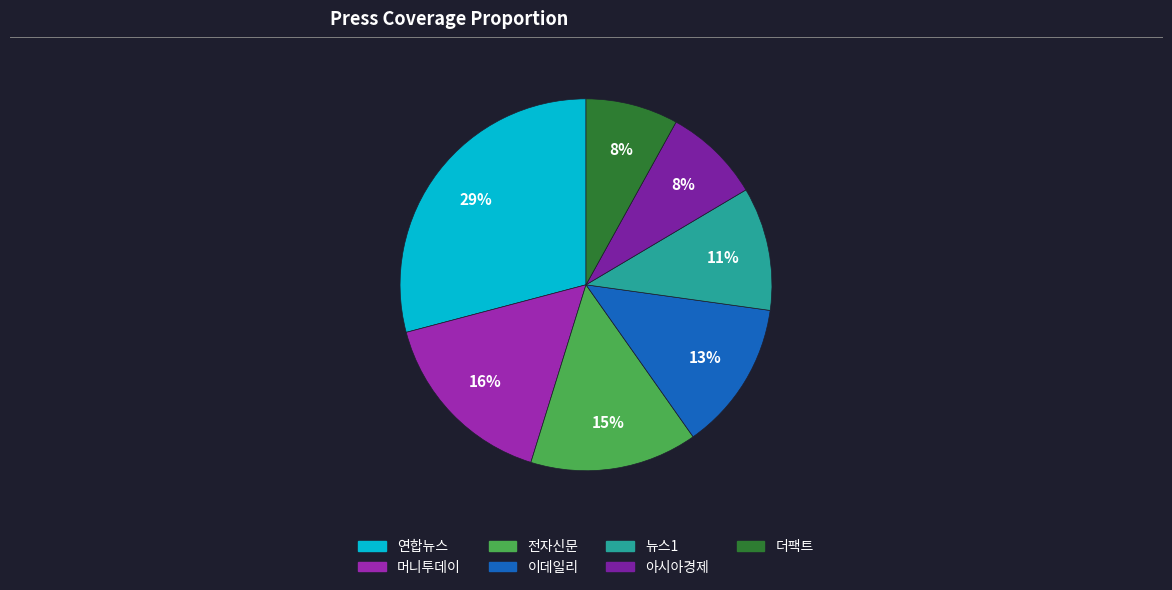

Count the number of slices in the pie.

7